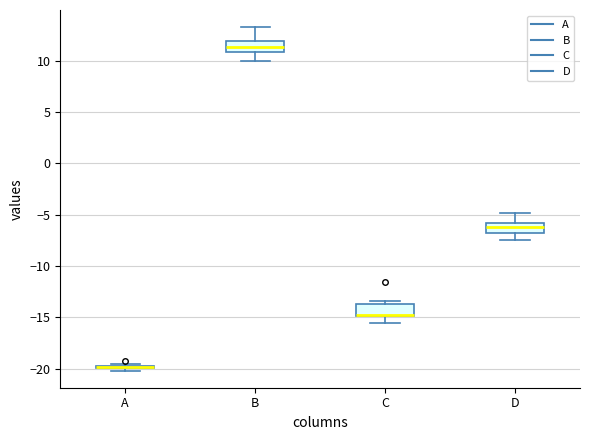

Reading left to right, read every box against the y-axis: the position of its median line, the range the box covers, and the ends of its whiskers. The values are not printed on the chart, so give them approximately, as read against the axis.

A: box collapsed to a line at -20.0, whiskers -20.0 to -19.5
B: median 11.5, box 11.0 to 12.0, whiskers 10.0 to 13.5
C: median -15.0 (drawn on the box's lower edge), box -15.0 to -13.5, whiskers -15.5 to -13.5 (just above the box's upper edge)
D: median -6.0 (just below the box's upper edge), box -7.0 to -6.0, whiskers -7.5 to -5.0